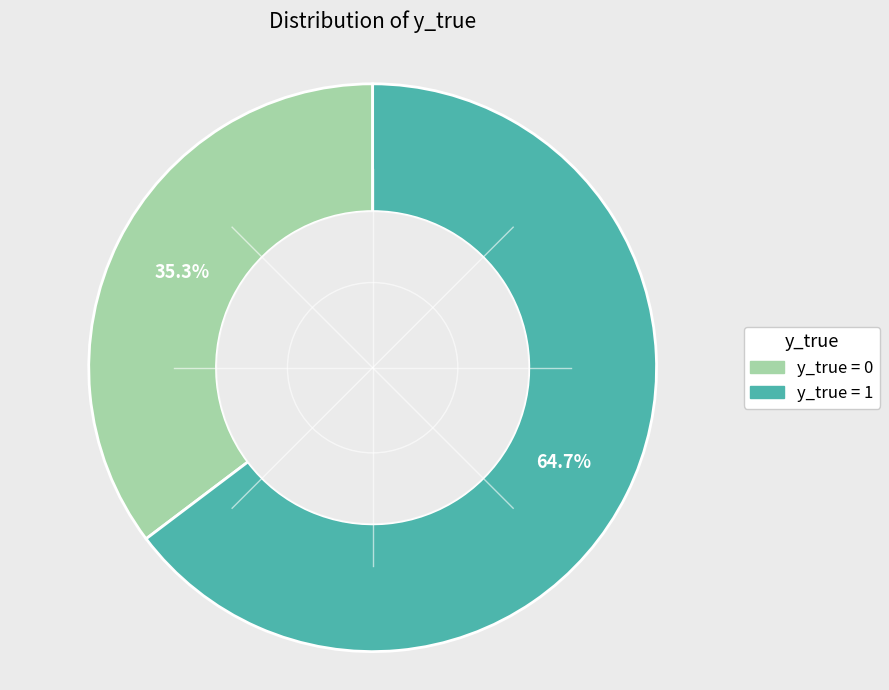

Does any single category account for the majority?

Yes